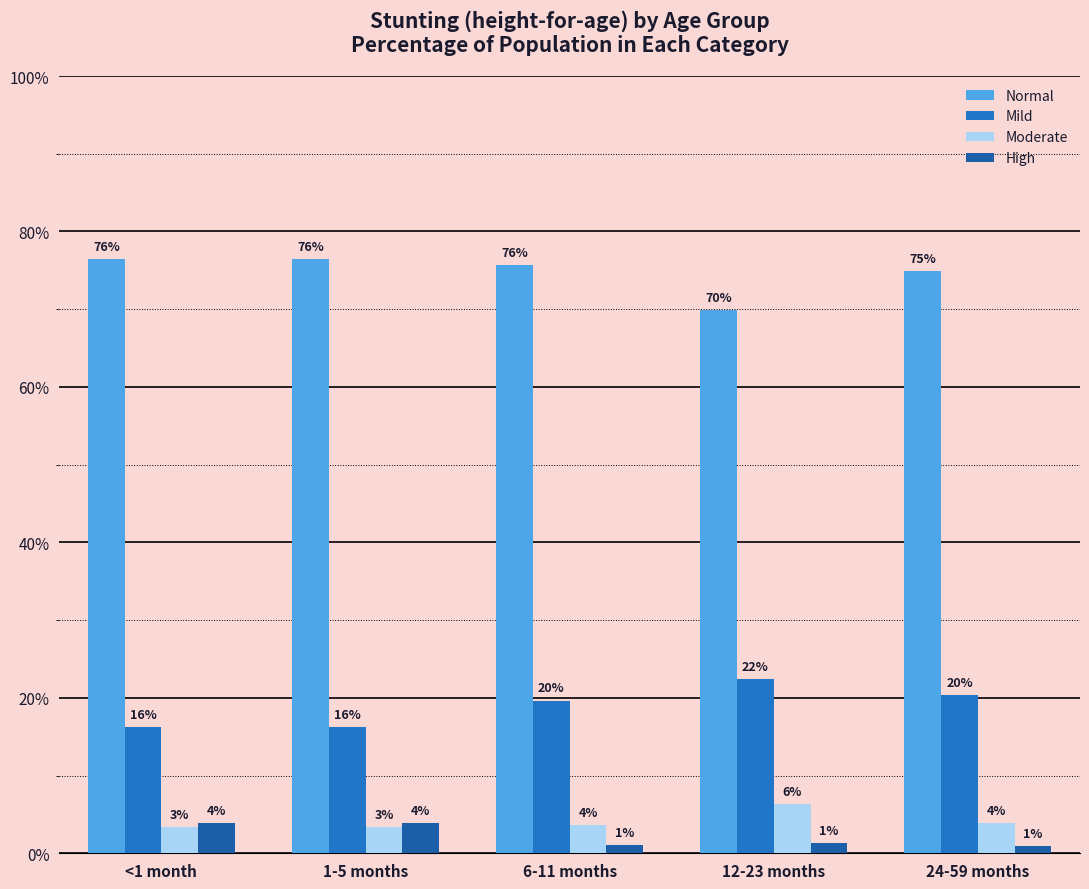

Which category has the highest value across all series?

<1 month